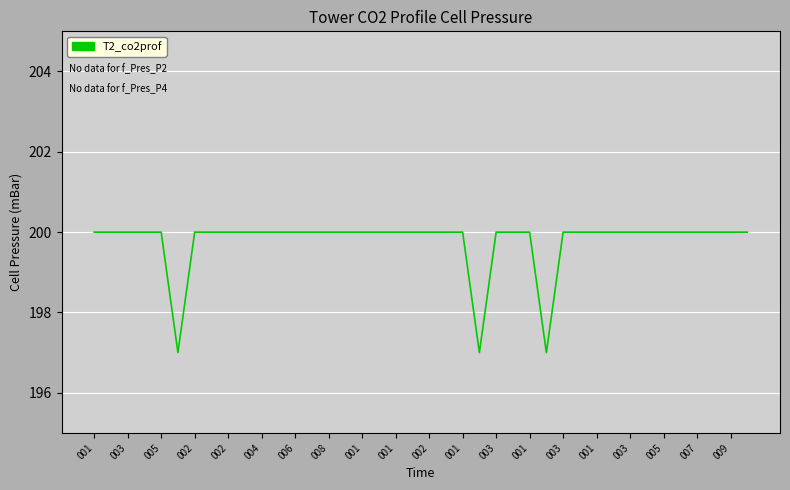

What is the average value?

200